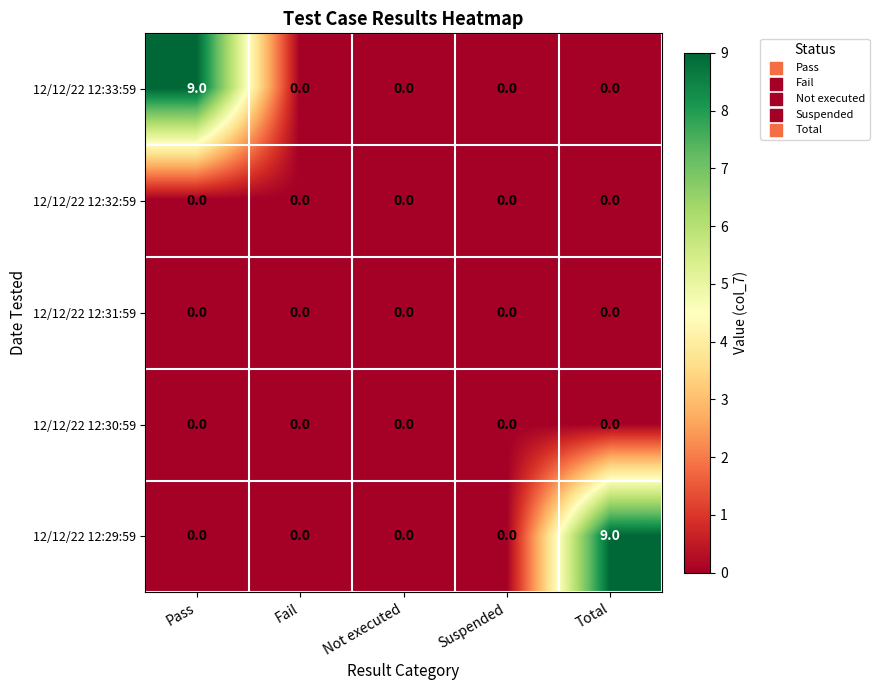

Between Pass and Suspended, which series saw the biggest shift?

12/12/22 12:33:59